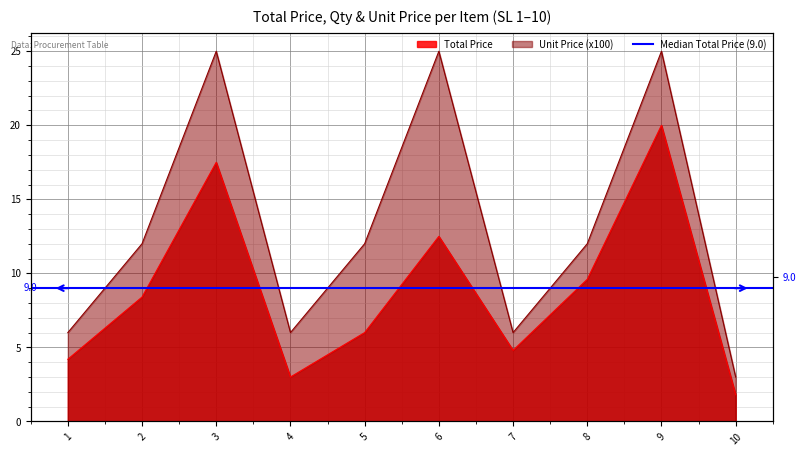

Reading right to left, extract all data points from this chart.

Total Price: 10=1.8	9=20.0	8=9.6	7=4.8	6=12.5	5=6.0	4=3.0	3=17.5	2=8.4	1=4.2
Unit Price: 10=3.0	9=25.0	8=12.0	7=6.0	6=25.0	5=12.0	4=6.0	3=25.0	2=12.0	1=6.0